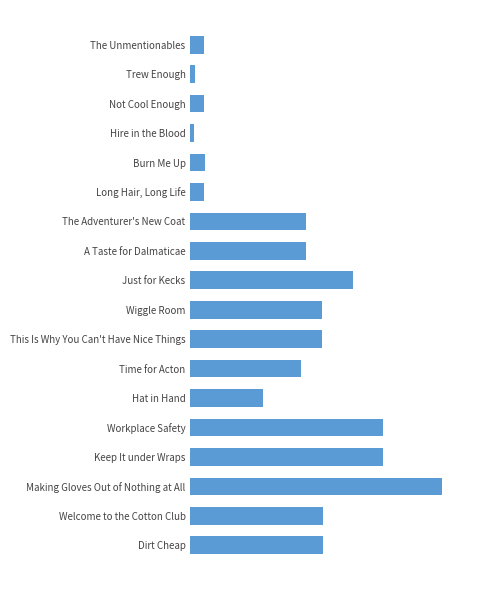

What is the sum of all values?

93730